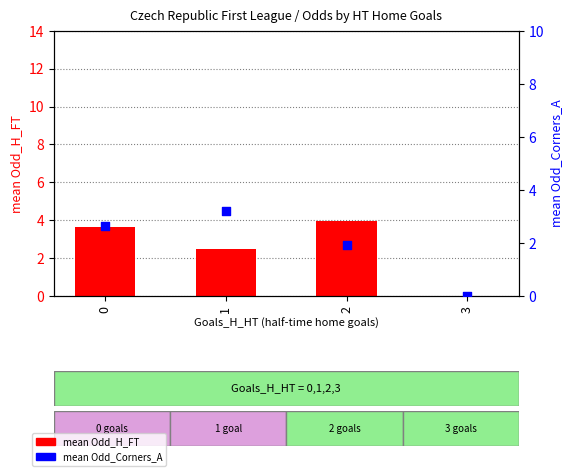

What is the total value across all series at 0?

6.3